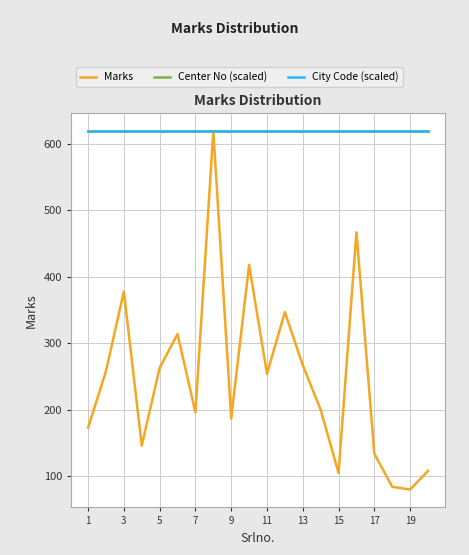

Does the chart display data point markers on the line(s)?

No